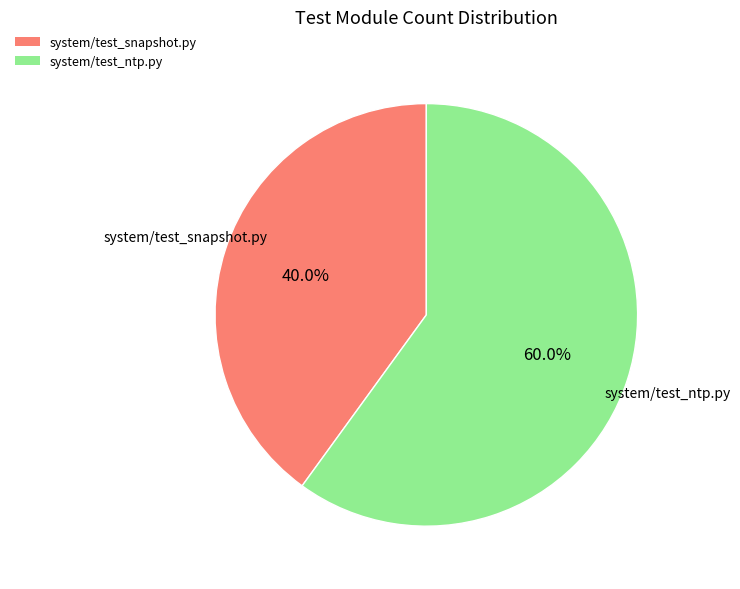

How many slices are in this pie chart?

2